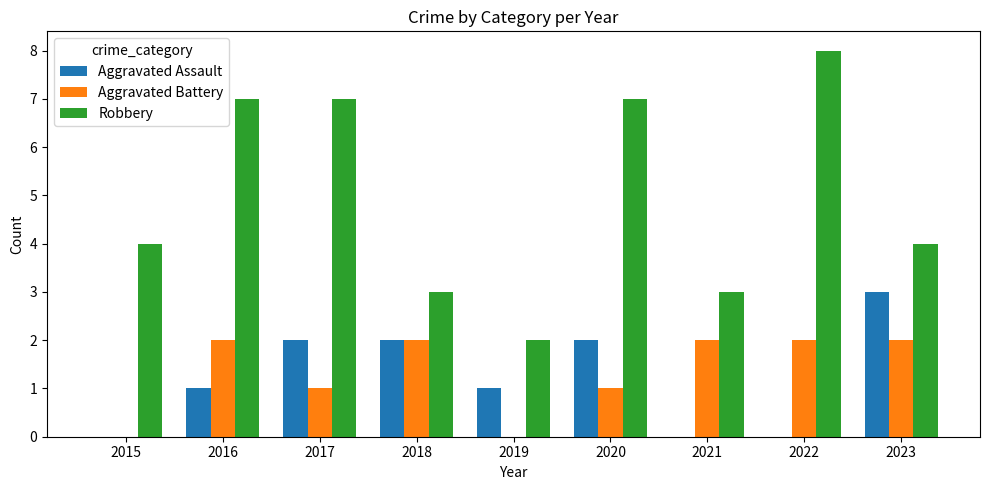

What is the average value of the Aggravated Assault series?

1